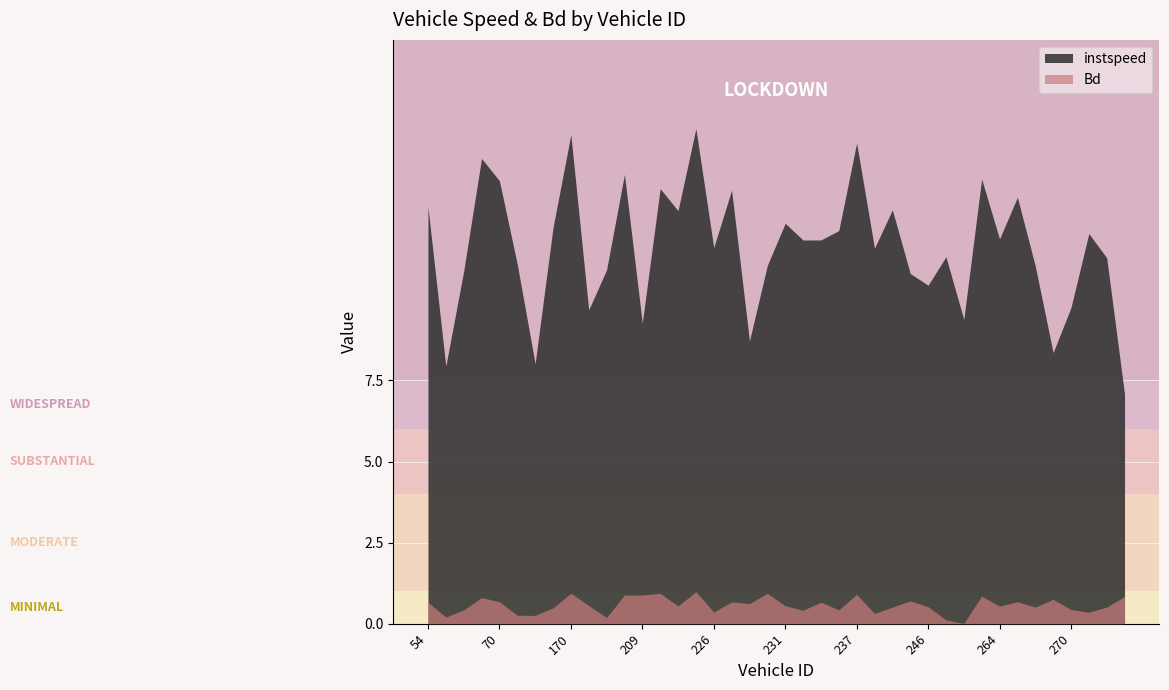

Which category has the highest value in the instspeed series?

225.0